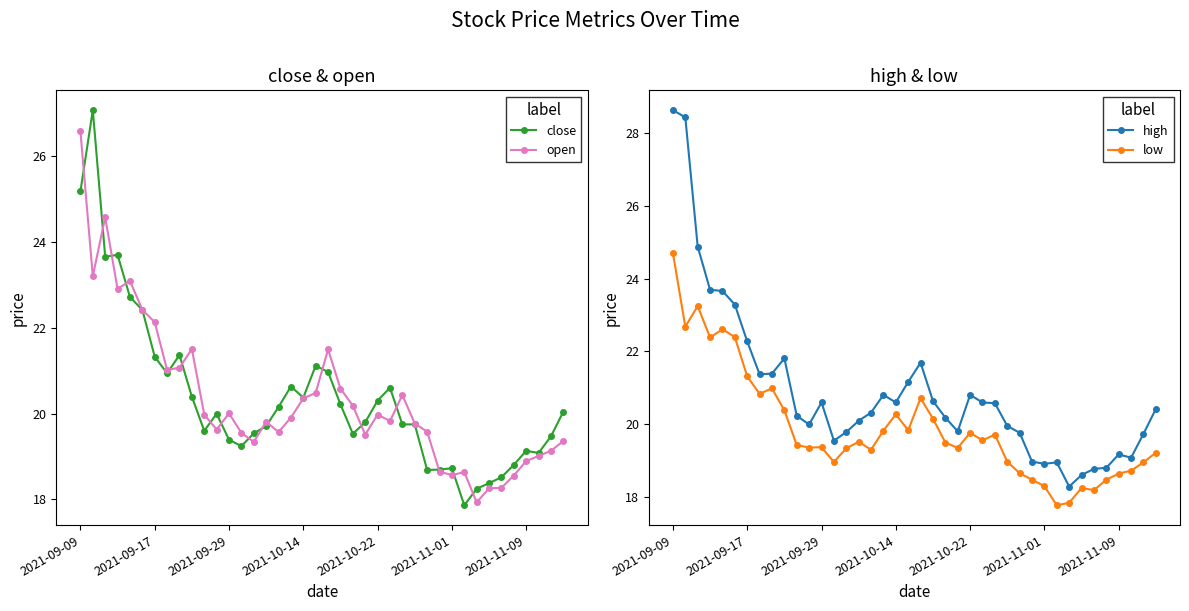

Reading left to right, extract all data points from this chart.

close: 25.2	27.1	23.7	23.7	22.7	22.4	21.3	20.9	21.4	20.4	19.6	20.0	19.4	19.2	19.5	19.7	20.2	20.6	20.4	21.1	21.0	20.2	19.5	19.8	20.3	20.6	19.7	19.7	18.7	18.7	18.7	17.9	18.3	18.4	18.5	18.8	19.1	19.1	19.5	20.0
open: 26.6	23.2	24.6	22.9	23.1	22.4	22.1	21.0	21.1	21.5	20.0	19.6	20.0	19.5	19.3	19.8	19.6	19.9	20.4	20.5	21.5	20.6	20.2	19.5	20.0	19.8	20.4	19.8	19.6	18.6	18.6	18.6	17.9	18.3	18.3	18.6	18.9	19.0	19.1	19.4
high: 28.6	28.4	24.9	23.7	23.7	23.3	22.3	21.4	21.4	21.8	20.2	20.0	20.6	19.5	19.8	20.1	20.3	20.8	20.6	21.2	21.7	20.6	20.2	19.8	20.8	20.6	20.6	20.0	19.8	19.0	18.9	19.0	18.3	18.6	18.8	18.8	19.2	19.1	19.7	20.4
low: 24.7	22.7	23.2	22.4	22.6	22.4	21.3	20.8	21.0	20.4	19.4	19.4	19.4	19.0	19.3	19.5	19.3	19.8	20.3	19.8	20.7	20.2	19.5	19.4	19.8	19.6	19.7	19.0	18.7	18.5	18.3	17.8	17.8	18.3	18.2	18.5	18.6	18.7	19.0	19.2